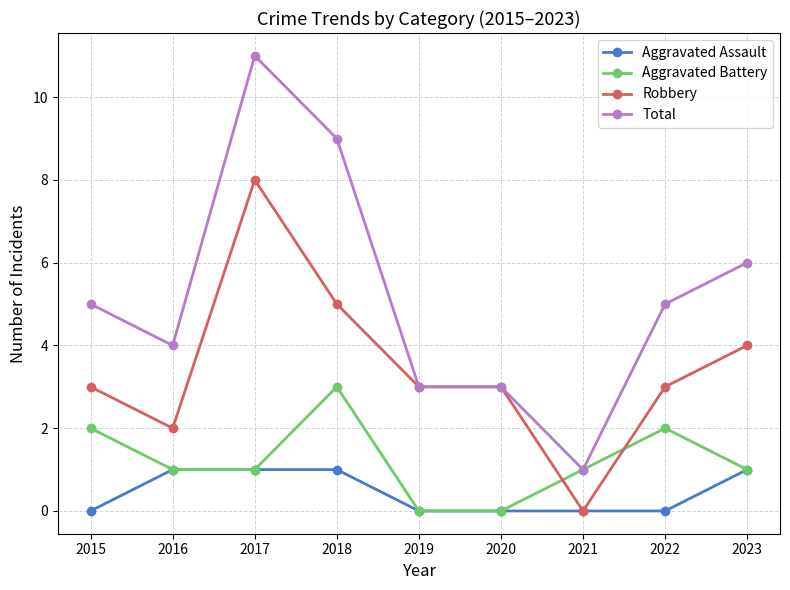

At which label does Aggravated Battery reach its peak?

2018